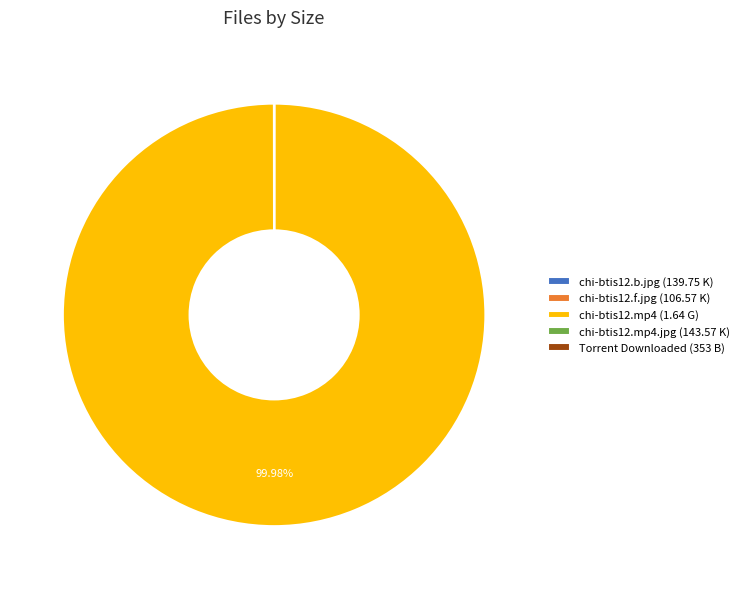

To the nearest percent, what is the difference between the largest and smallest slice percentages?

100%